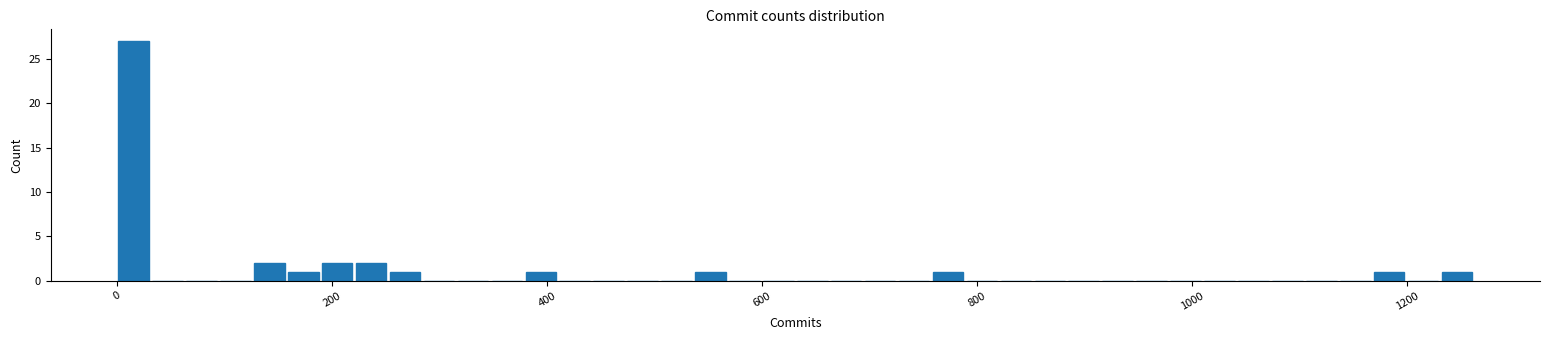

Around what value on the x-axis is the tallest bar? Give the approximate position of its centre, as read against the axis.

20